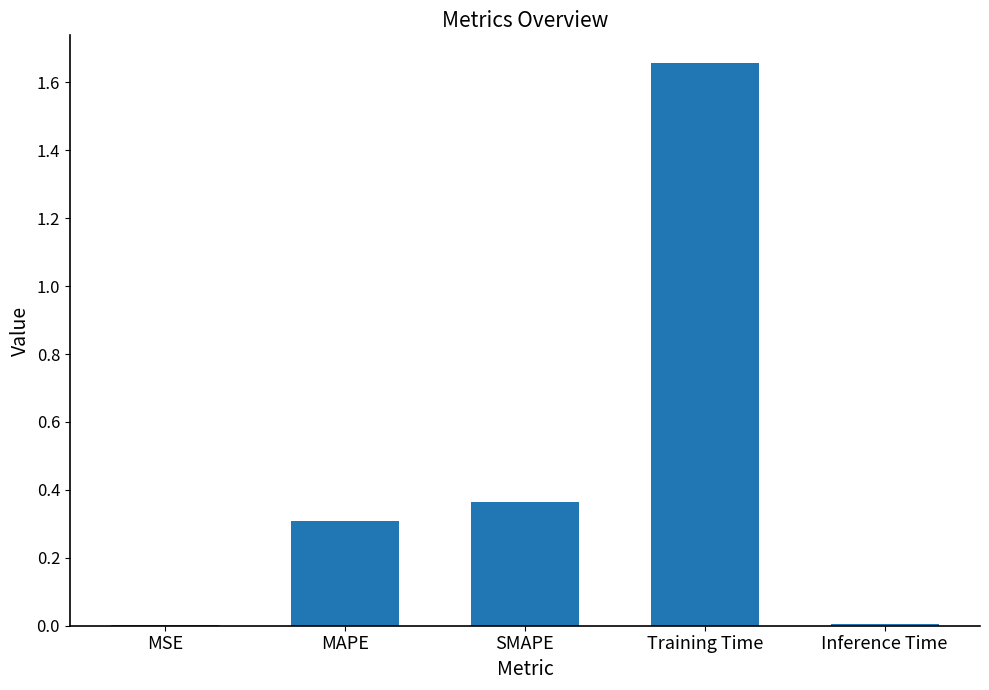

Are the bars horizontal?

No